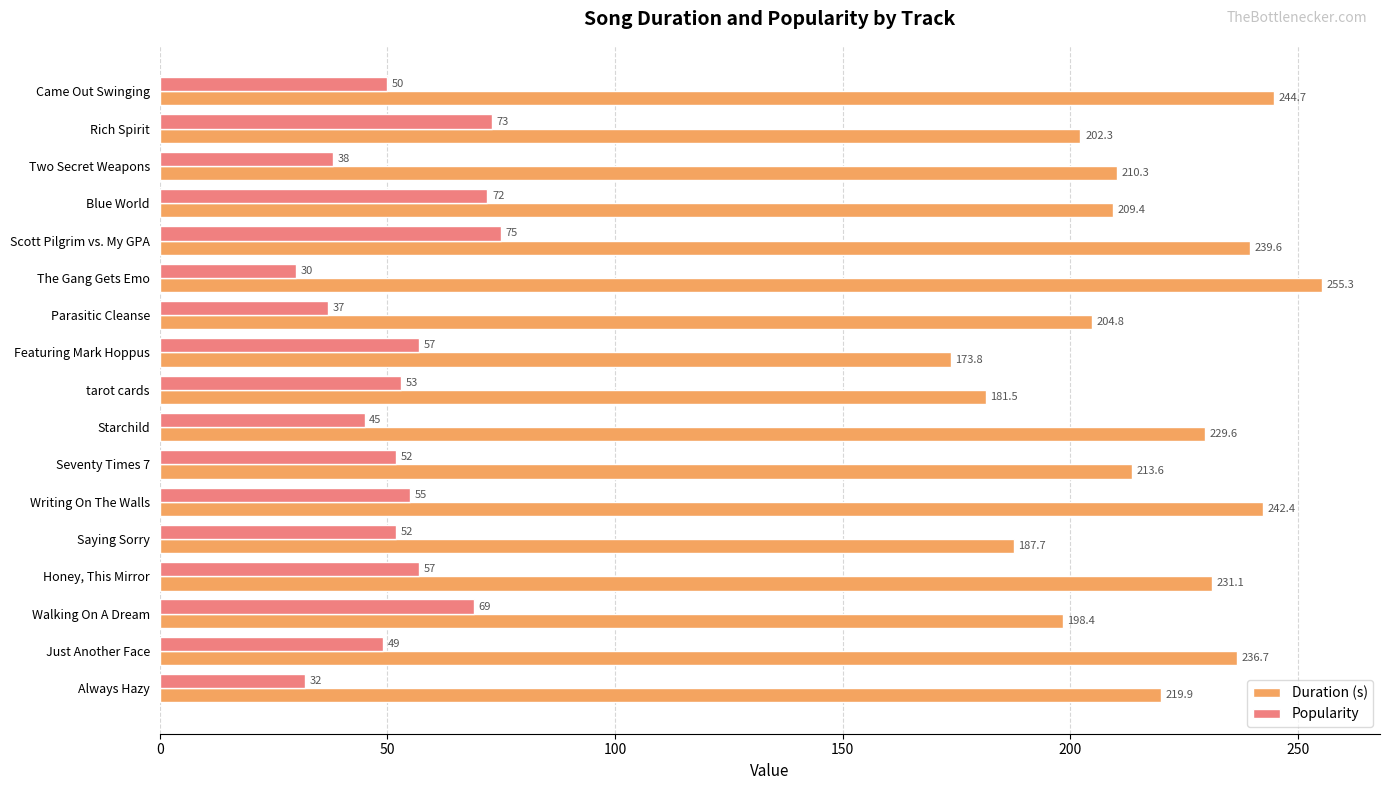

At which label is Duration (s) closest to 214?

Seventy Times 7